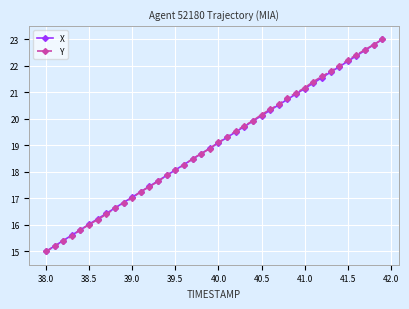

At how many categories does at least one series exceed 19?

20